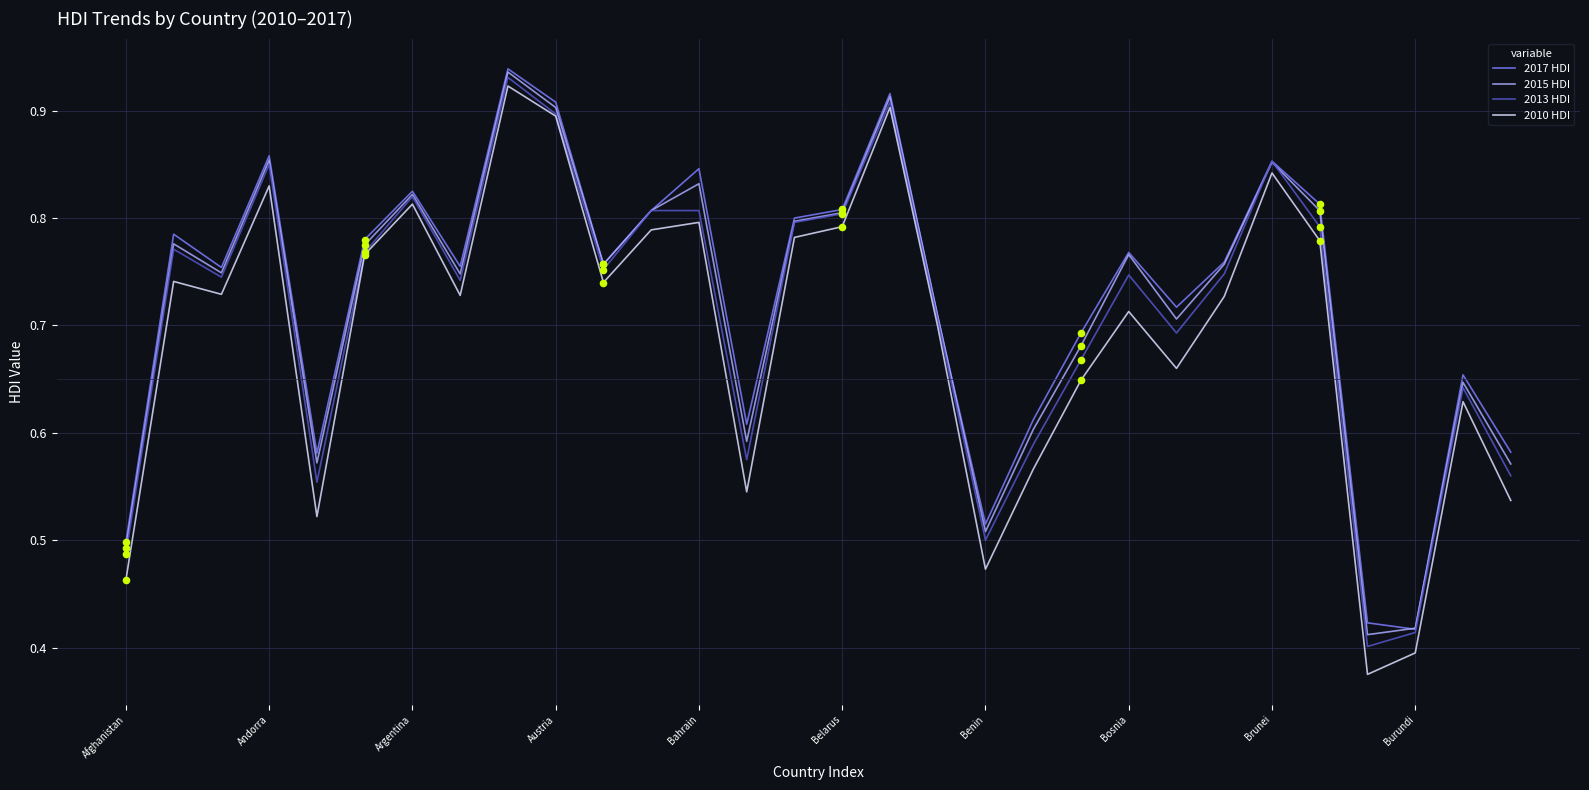

What are all the series names shown in the legend?

2017 HDI, 2015 HDI, 2013 HDI, 2010 HDI